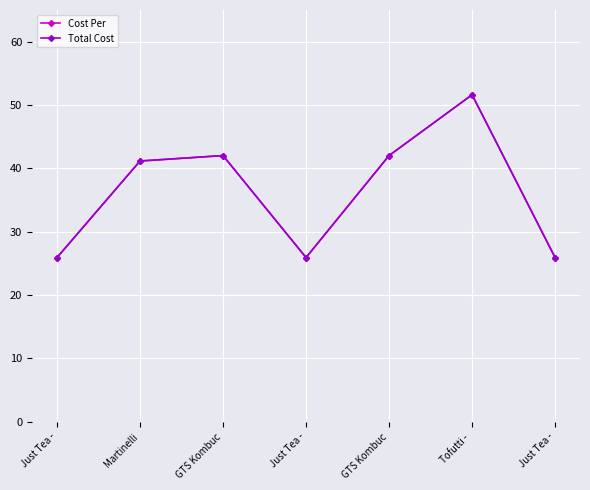

Which category has the lowest value across all series?

Just Tea -